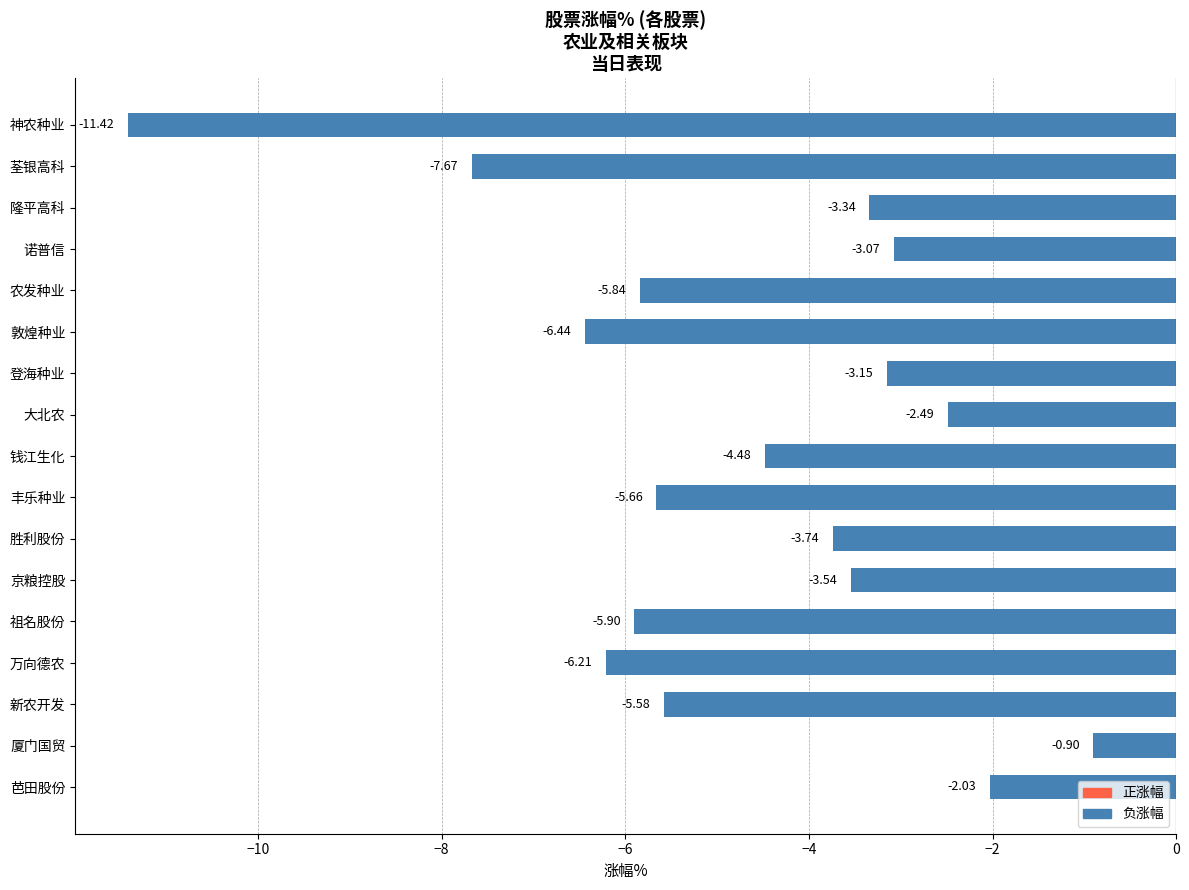

What is the difference between the maximum and minimum values?

10.5